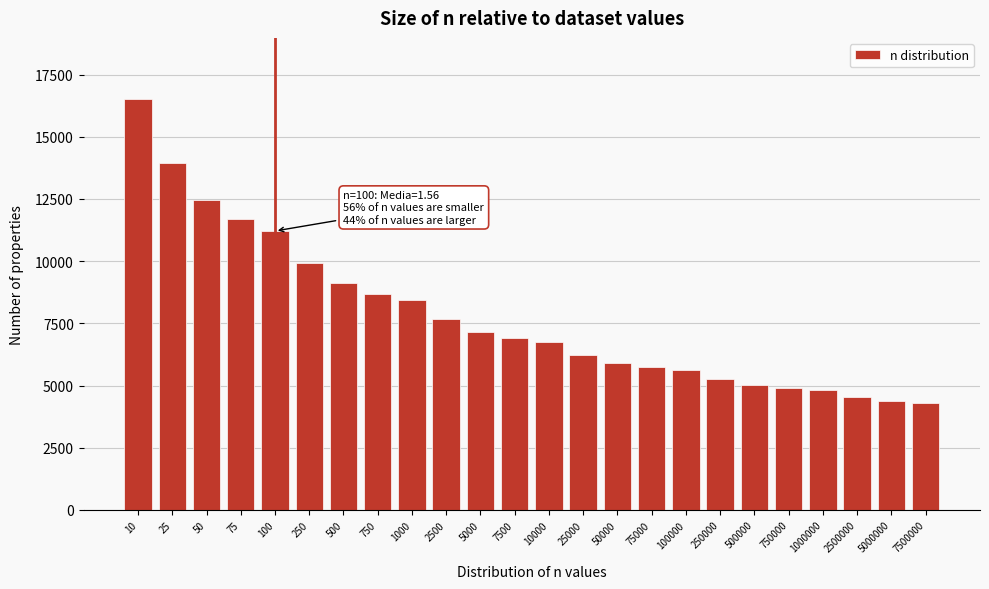

Reading left to right, extract all data points from this chart.

10=16500.0	25=13947.6	50=12440.3	75=11692.2	100=11211.5	250=9907.7	500=9103.9	750=8690.9	1000=8419.8	2500=7658.5	5000=7168.0	7500=6909.2	10000=6736.5	25000=6239.9	50000=5910.4	75000=5733.2	100000=5613.8	250000=5264.7	500000=5028.1	750000=4899.3	1000000=4811.9	2500000=4553.0	5000000=4375.0	7500000=4277.2